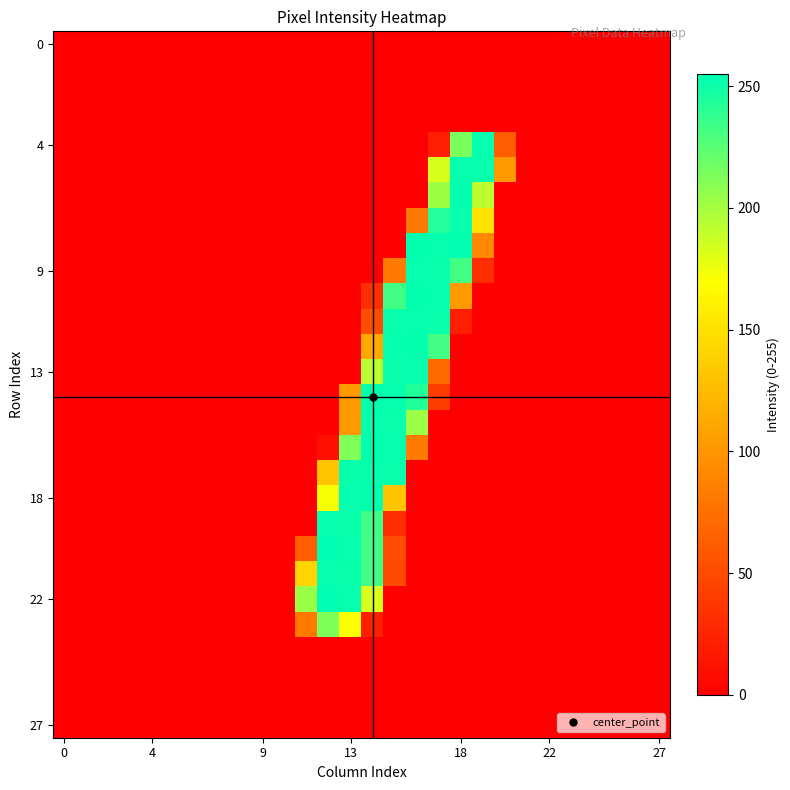

At which category is the sum across all series the highest?

14